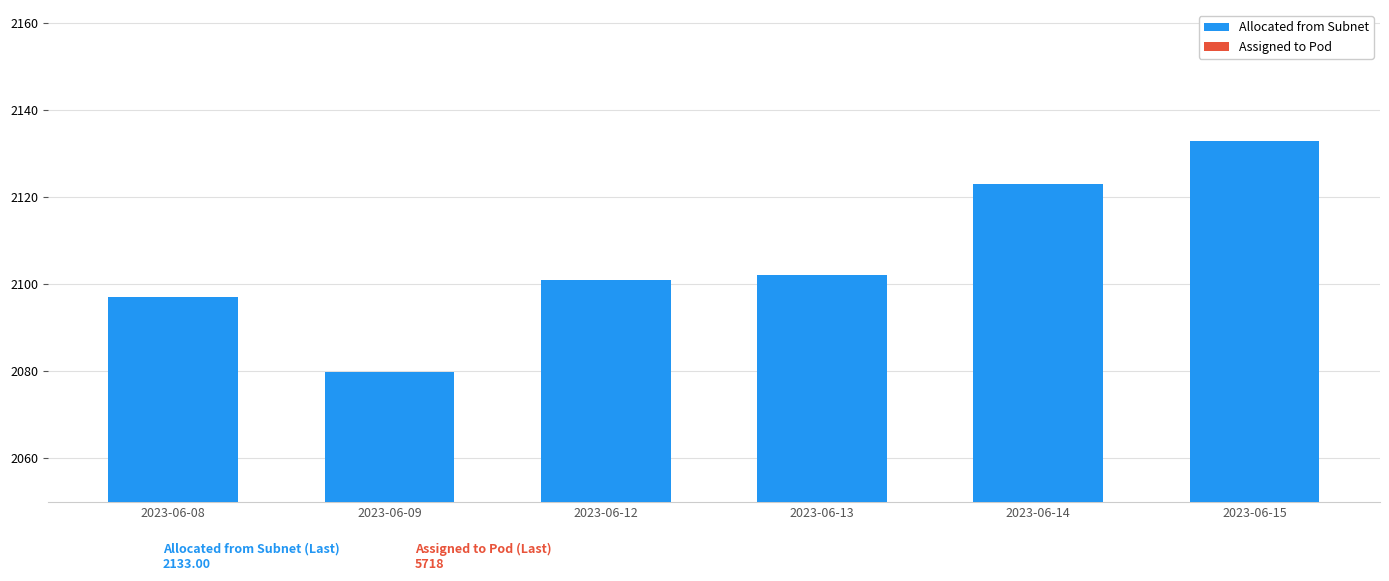

Is the value of Assigned to Pod at 2023-06-13 greater than the value of Allocated from Subnet at 2023-06-15?

No